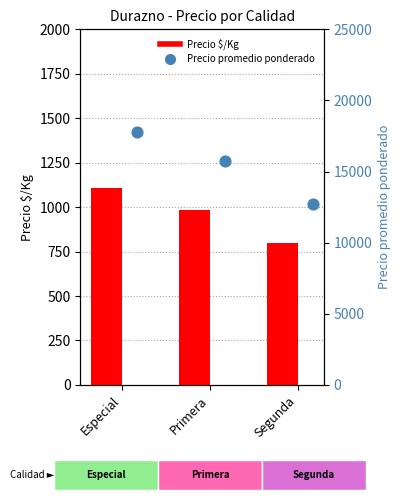

At how many categories does at least one series exceed 13751?

2